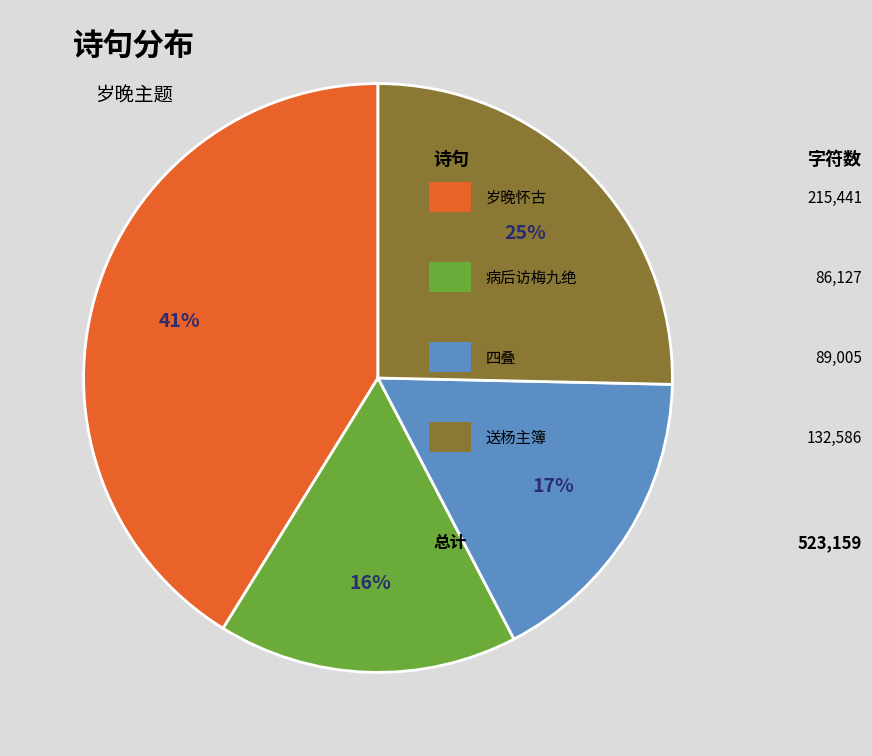

To the nearest percent, what is the average slice percentage?

25%